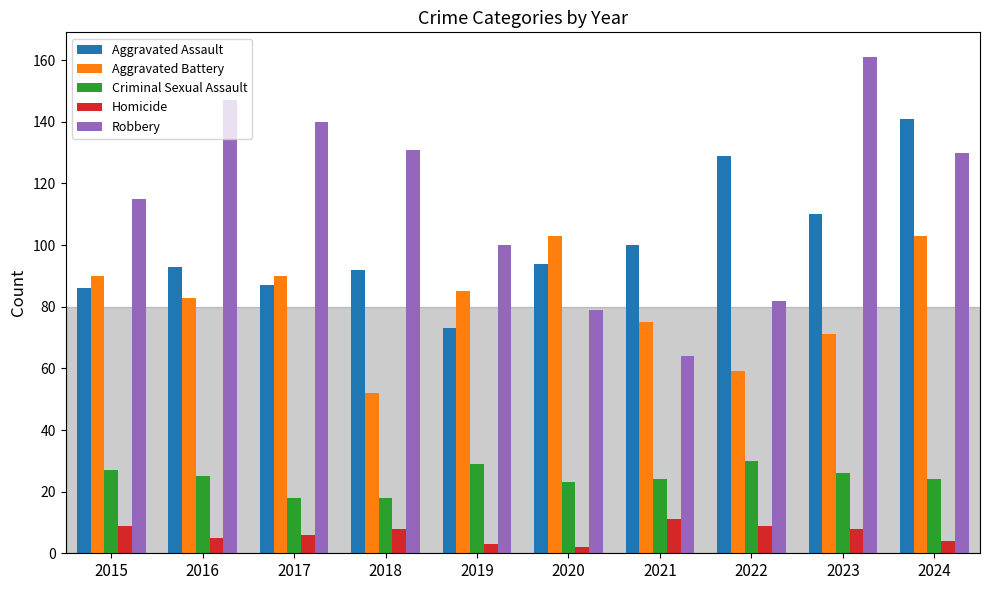

What is the average value of the Aggravated Battery series?

81